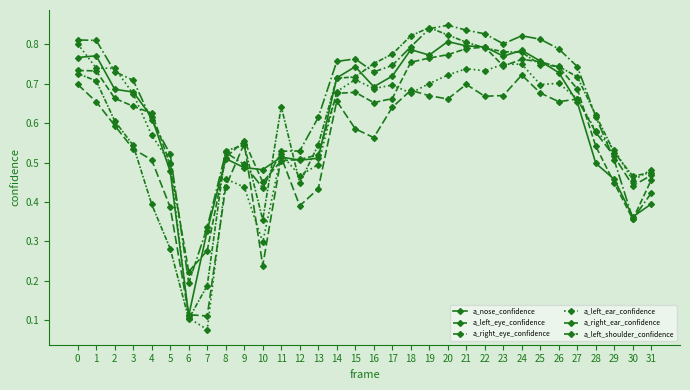

At which label does a_left_shoulder_confidence reach its minimum?

7